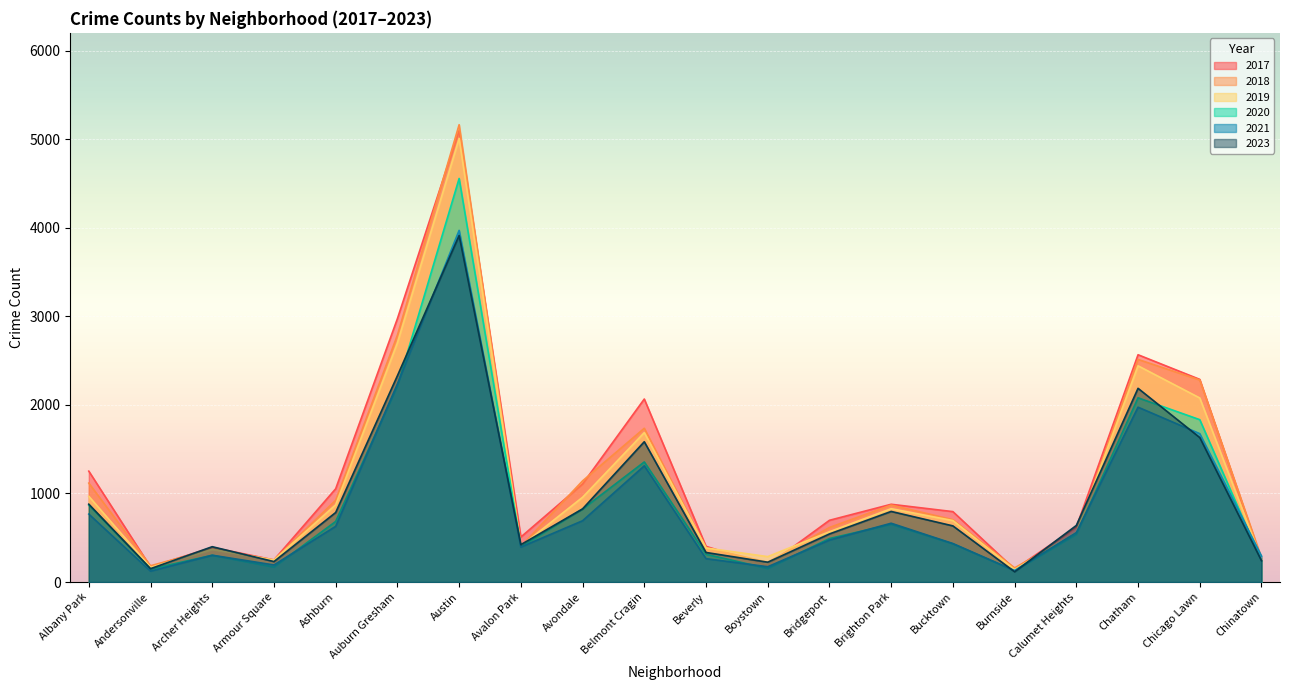

How many series are shown in this chart?

6